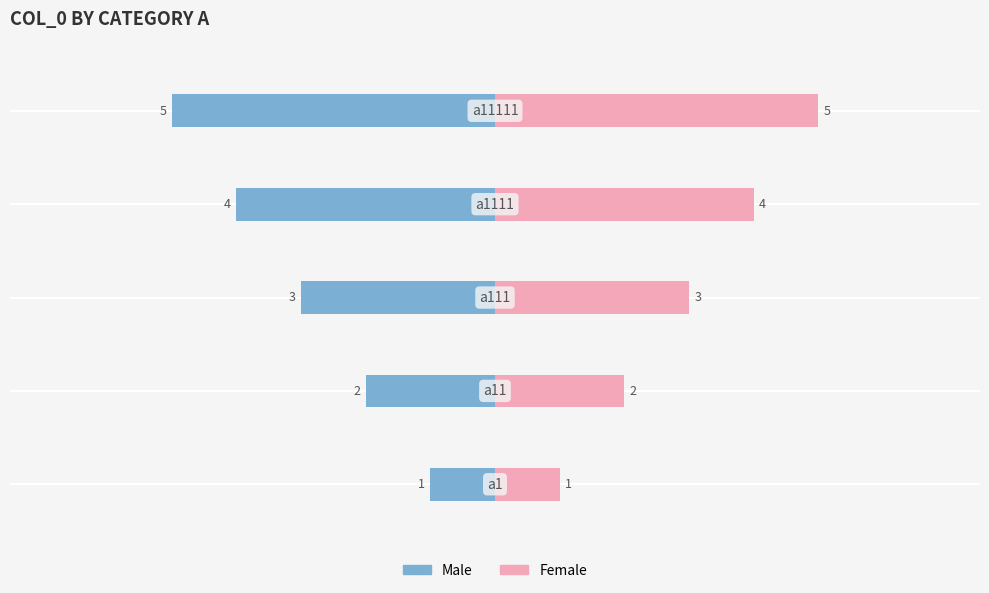

What is the value of the Male bar at the 3rd from the left?

-3